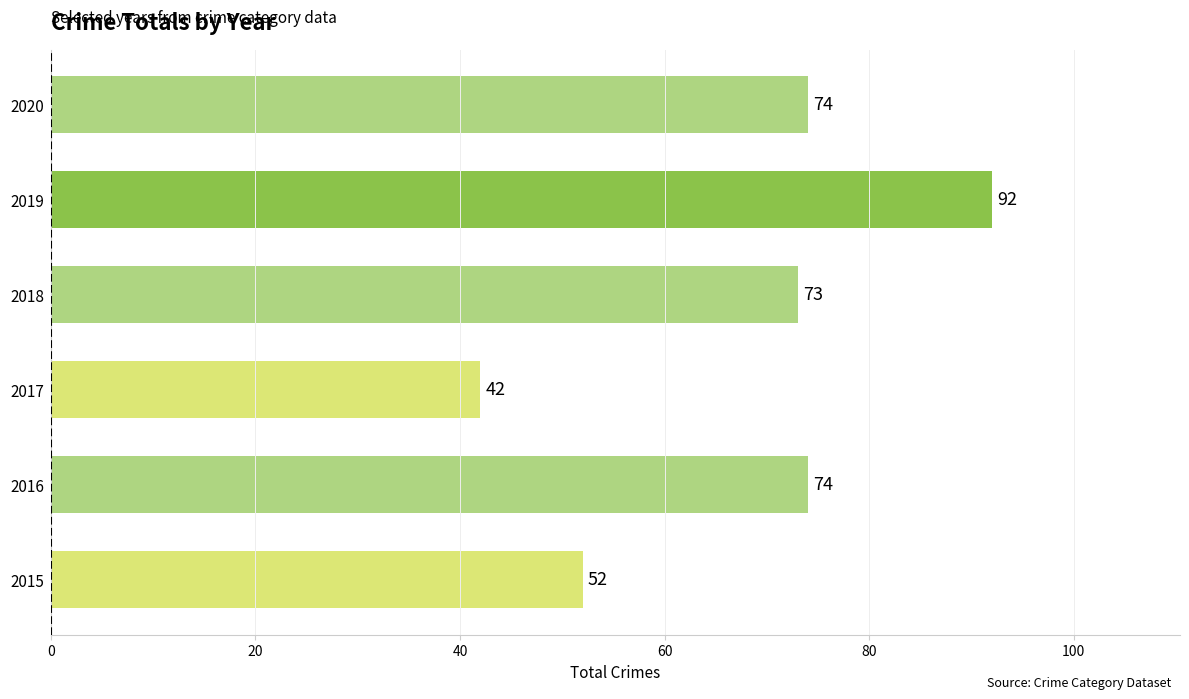

How many data points are less than 74?

3